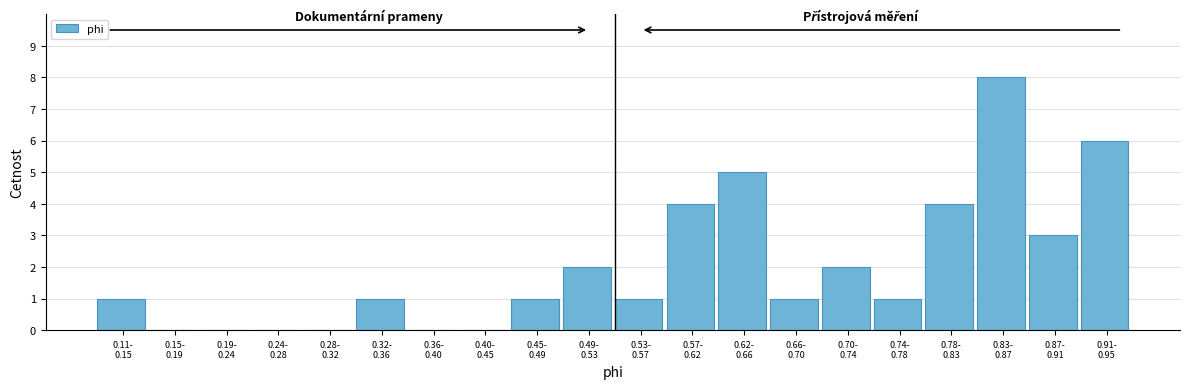

What is the greatest value displayed?

8